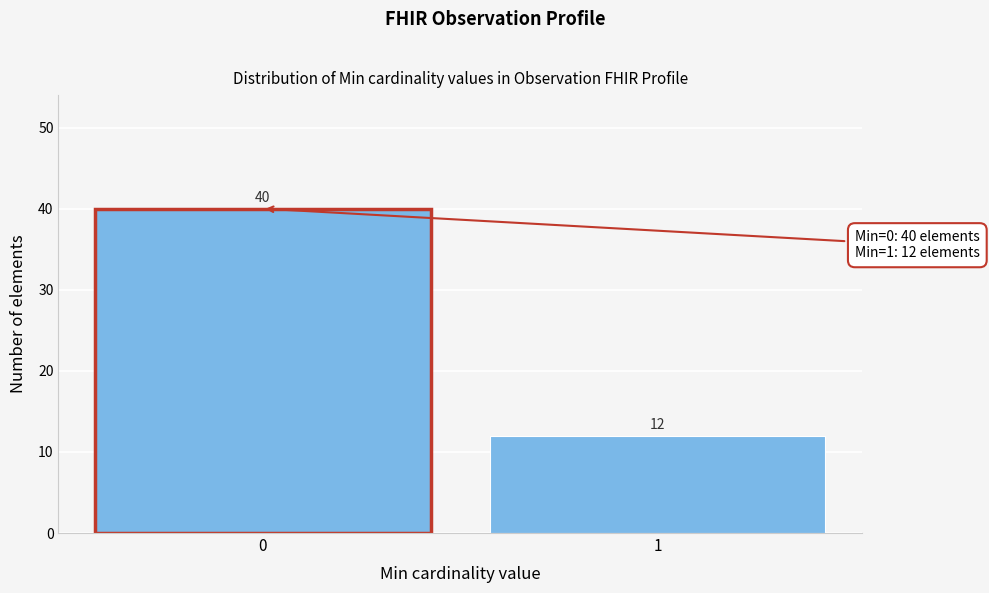

Reading left to right, what are all the values shown in this chart?

40	12